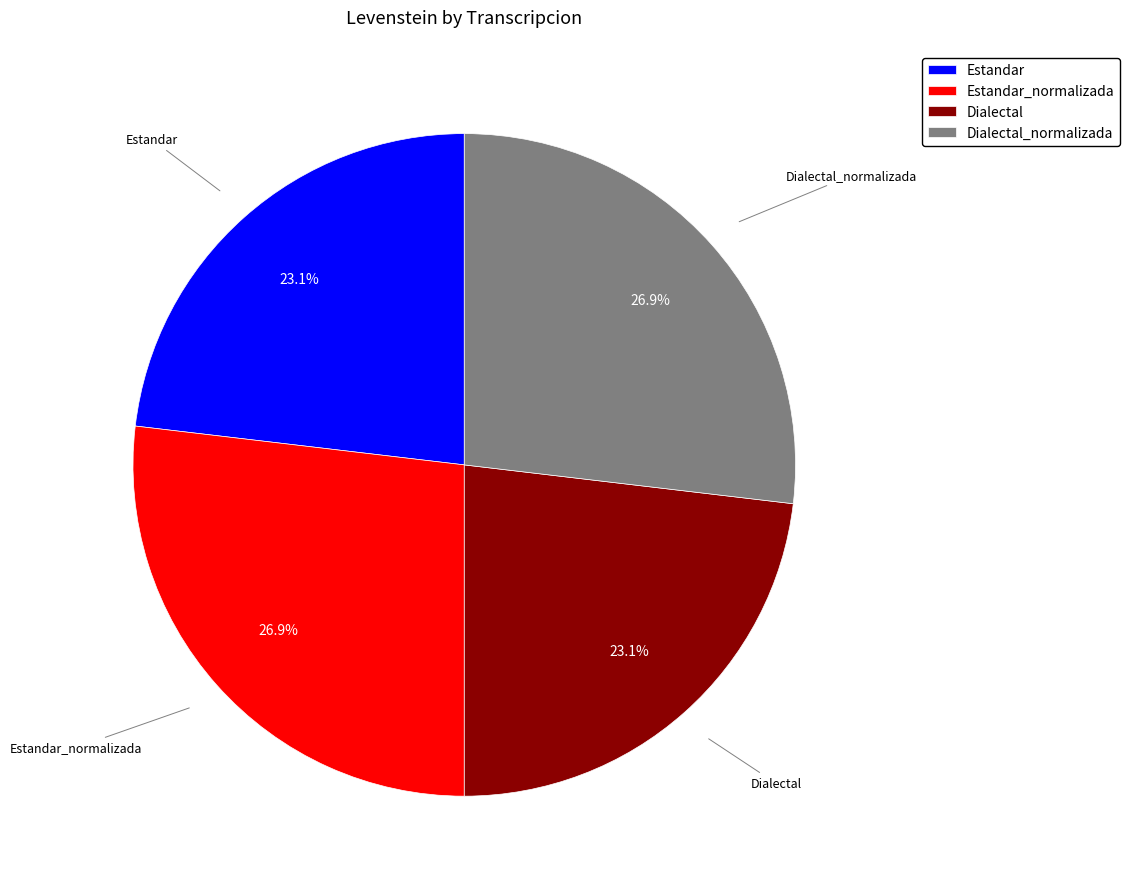

True or false: Estandar_normalizada accounts for 27% of the total.

True